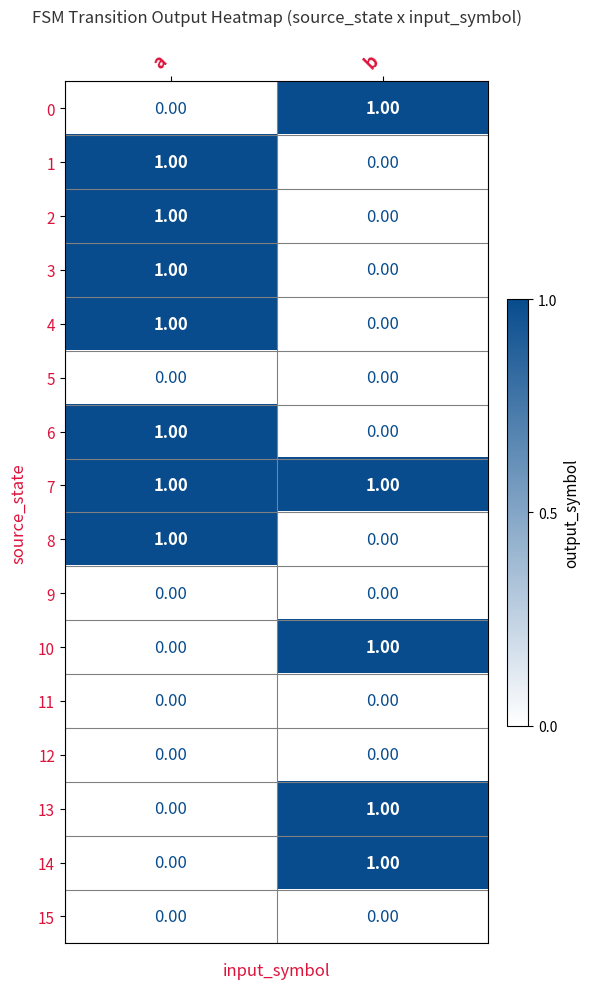

Which series has the largest total across all categories?

7